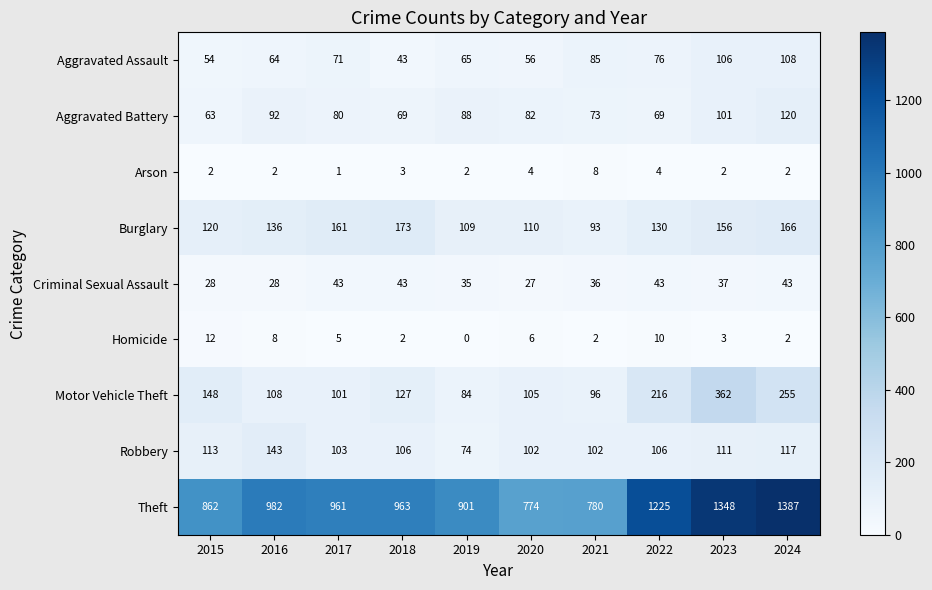

Which series has the largest range (max minus min)?

Theft